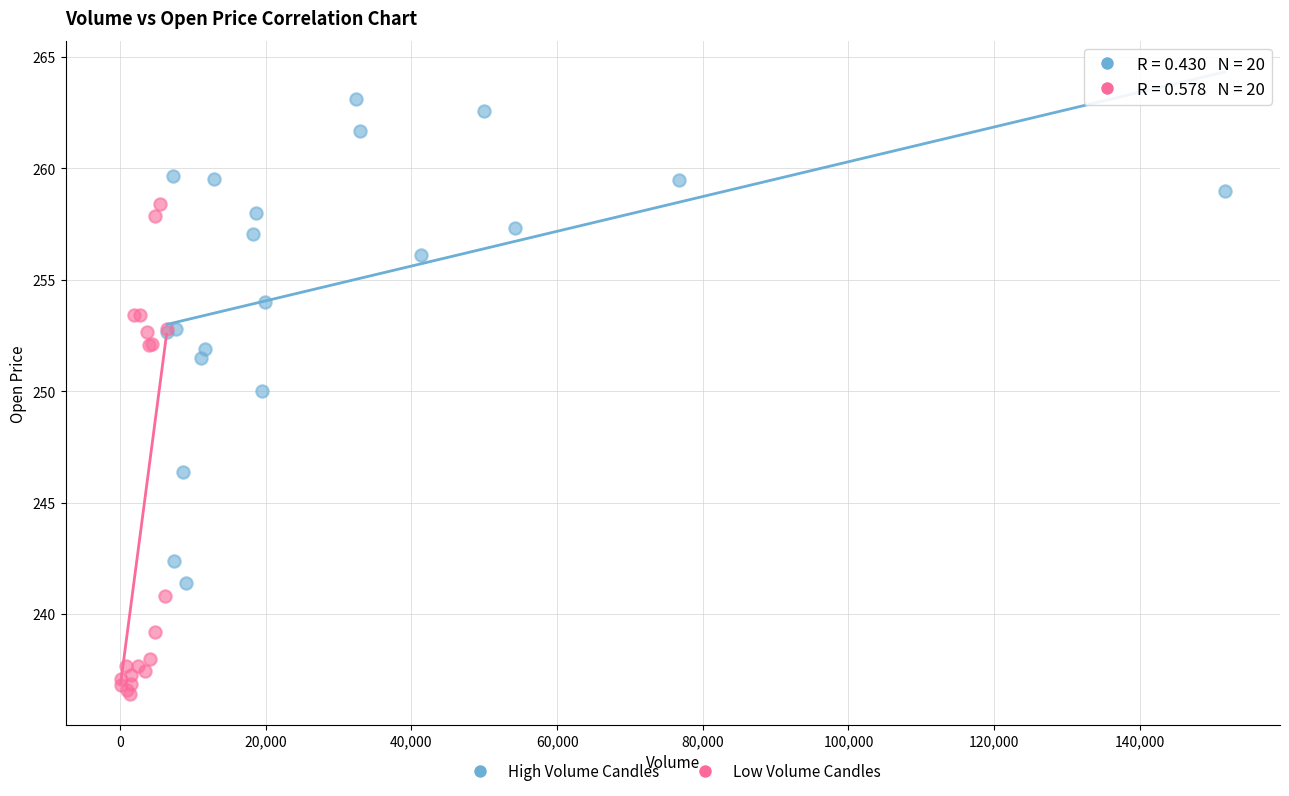

What are all the series names shown in the legend?

High Volume Candles, Low Volume Candles